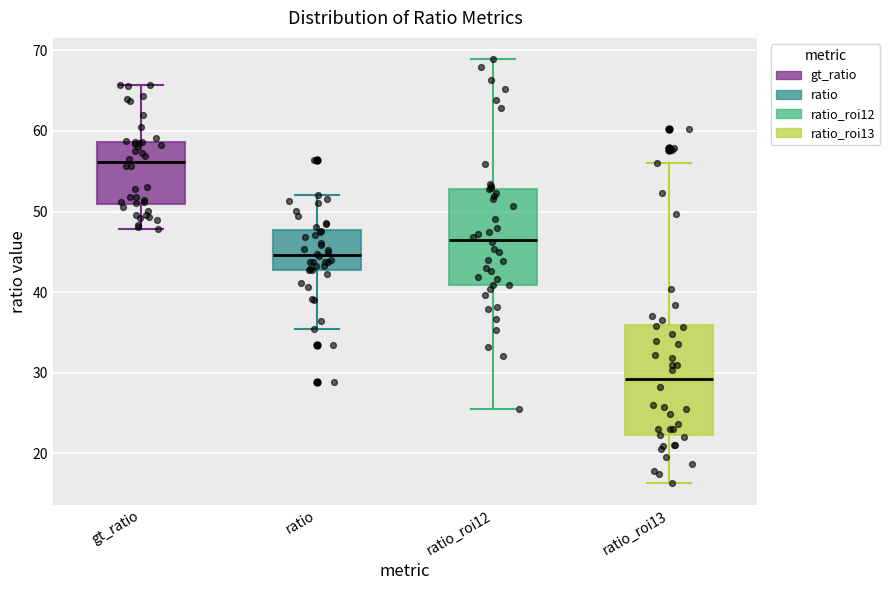

Reading left to right, transcribe this box plot: for each box, give where its median line is, the range the box spans, and where its two whiskers end, as read against the y-axis. The values are not printed on the chart, so give them approximately, as read against the axis.

gt_ratio: median 56, box 51 to 59, whiskers 48 to 66
ratio: median 45, box 43 to 48, whiskers 35 to 52
ratio_roi12: median 47, box 41 to 53, whiskers 26 to 69
ratio_roi13: median 29, box 22 to 36, whiskers 16 to 56